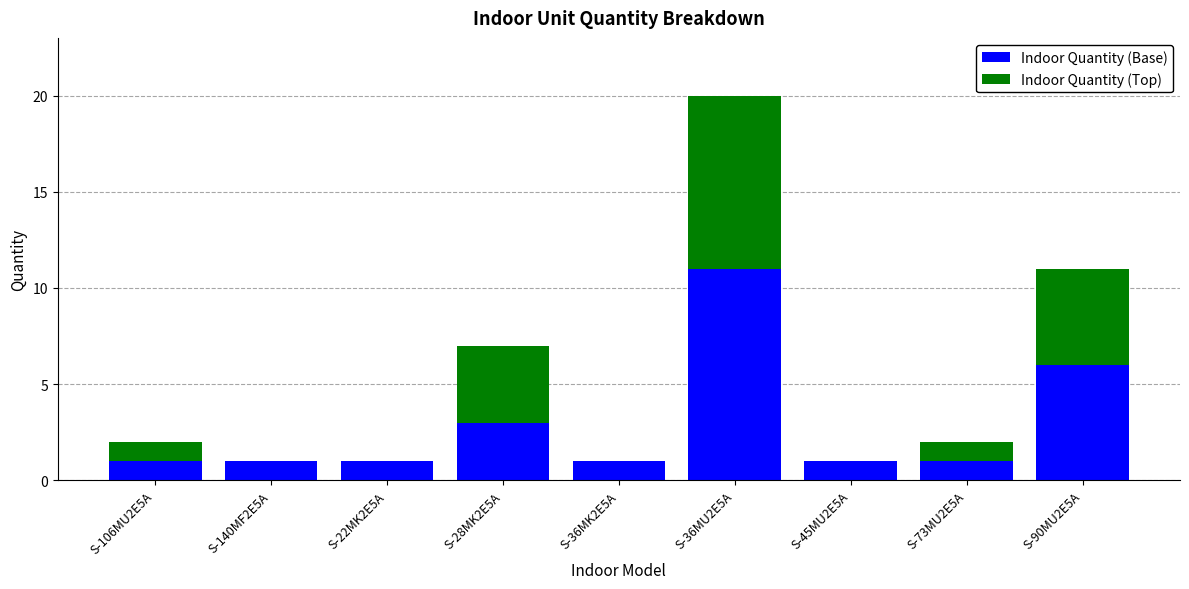

At which label does Indoor Quantity (Base) reach its peak?

S-36MU2E5A